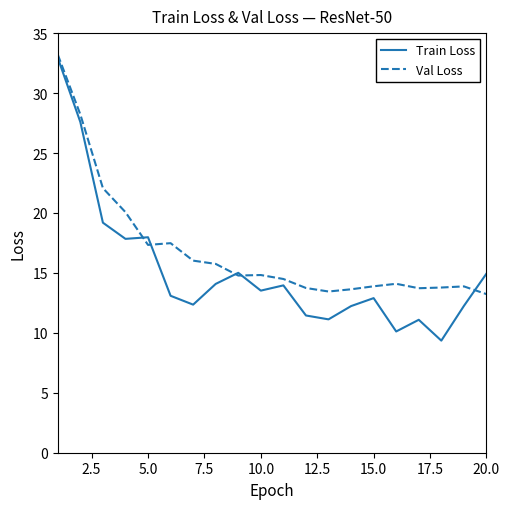

Rank the series by their average value, from lowest to highest.

Train Loss, Val Loss